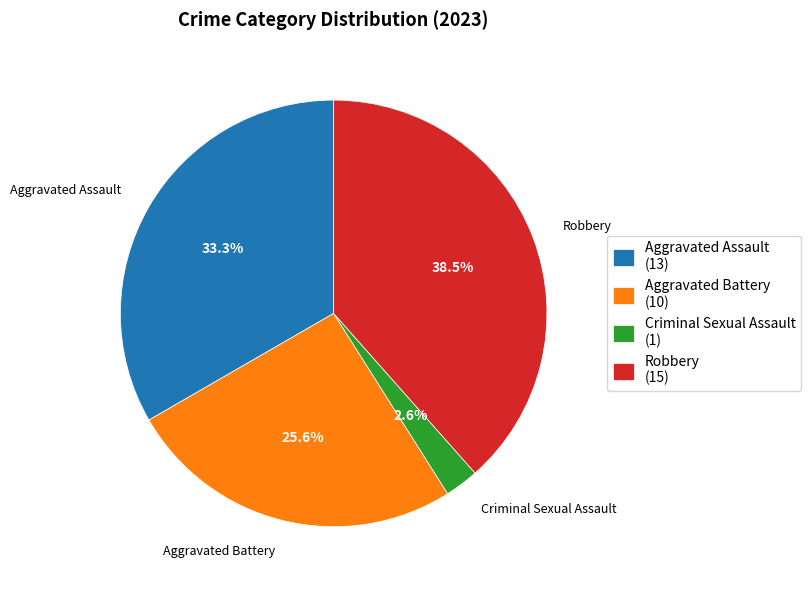

What portion of the pie excludes Robbery?

61.5%